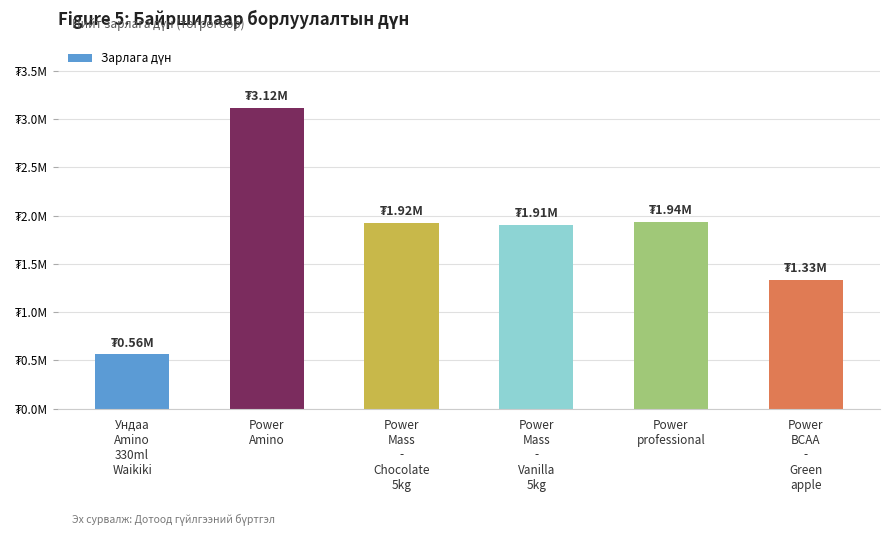

Does the chart contain any negative values?

No